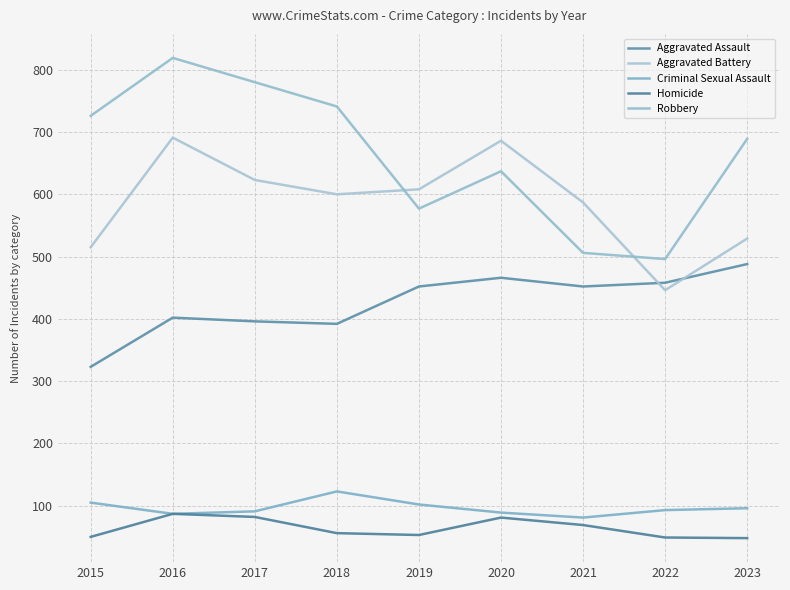

In Criminal Sexual Assault, how many points are lower than both neighbors (excluding endpoints)?

2